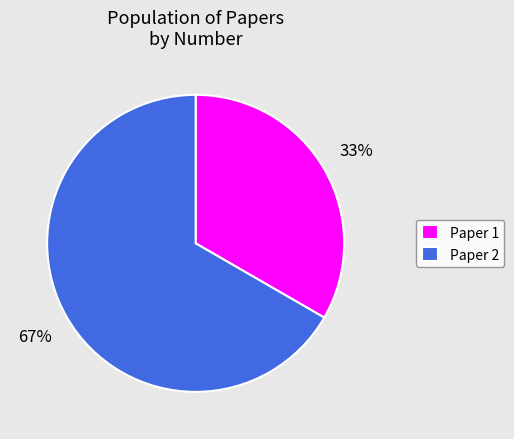

To the nearest percent, what percentage of the pie is Paper 2?

67%